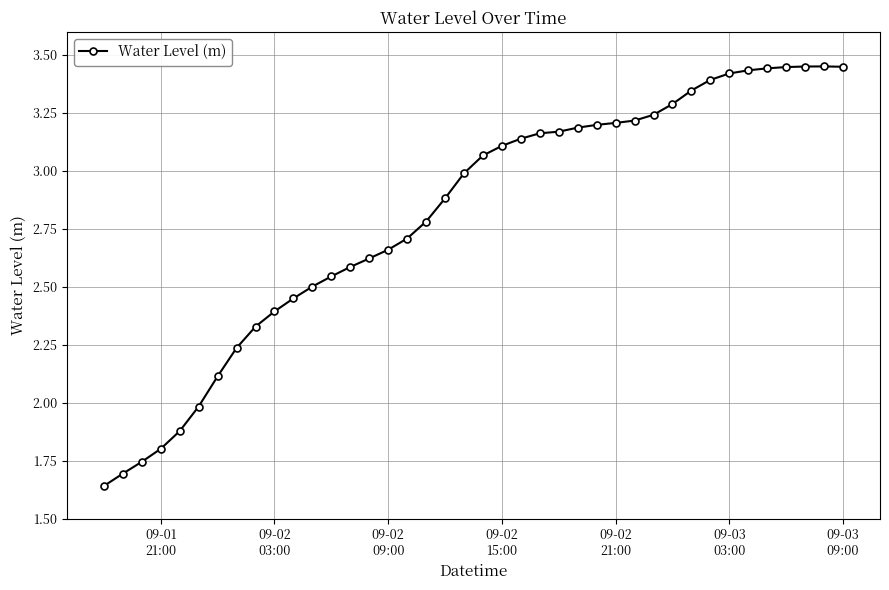

What is the sum of all values?

112.4